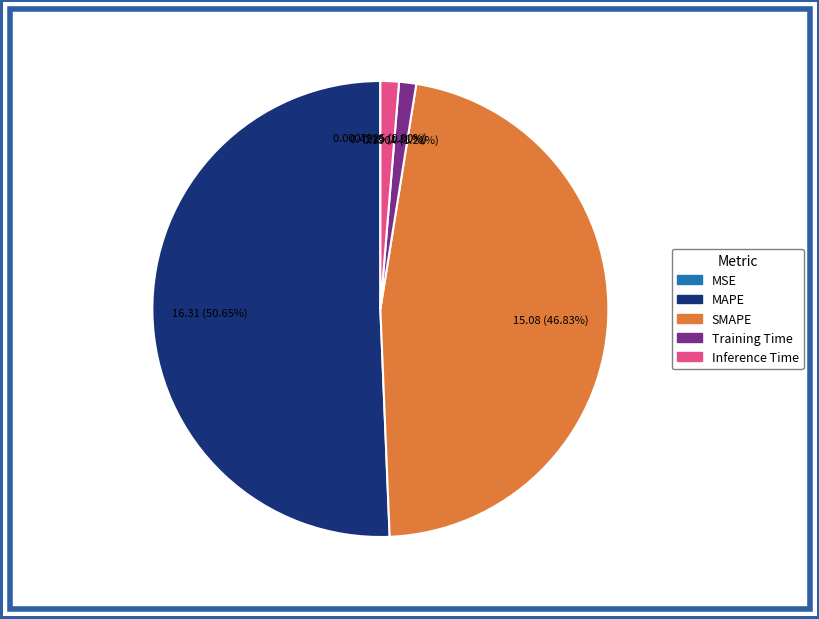

Which slice is the largest?

MAPE